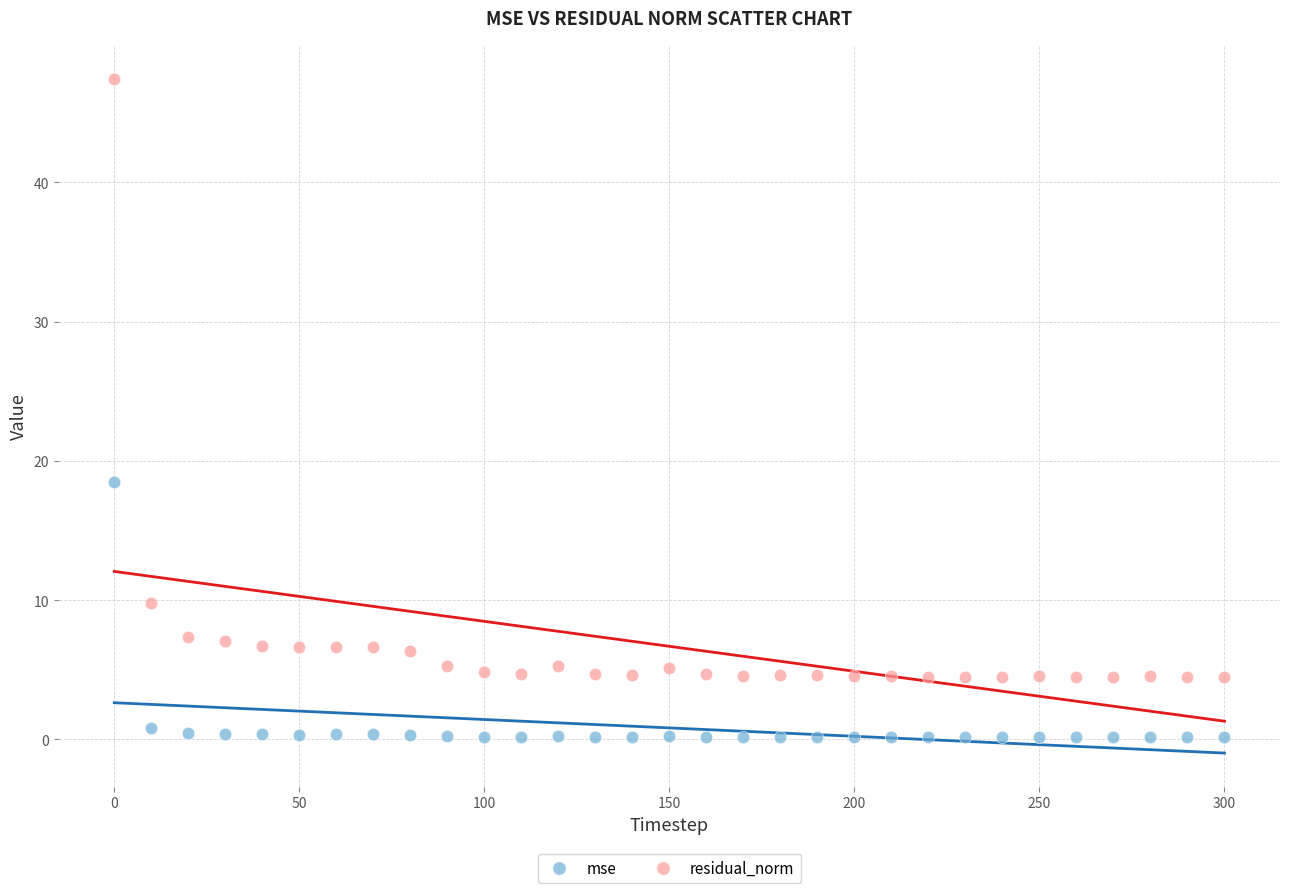

Across all series, what Y value is closest to 23?

18.5